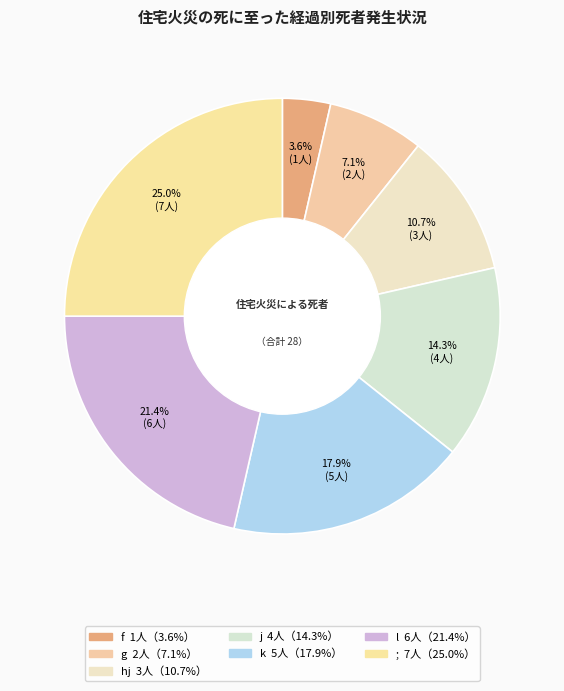

To the nearest percent, what portion does k represent?

18%